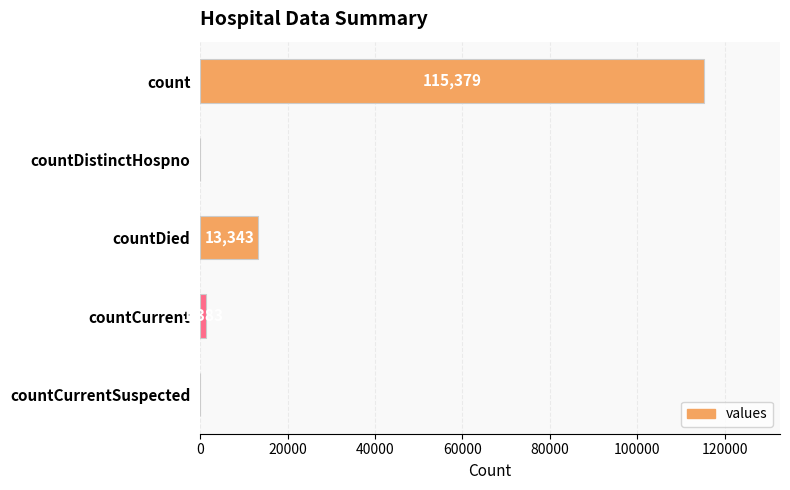

What is the change in value from countCurrent to countCurrentSuspected?

-1383